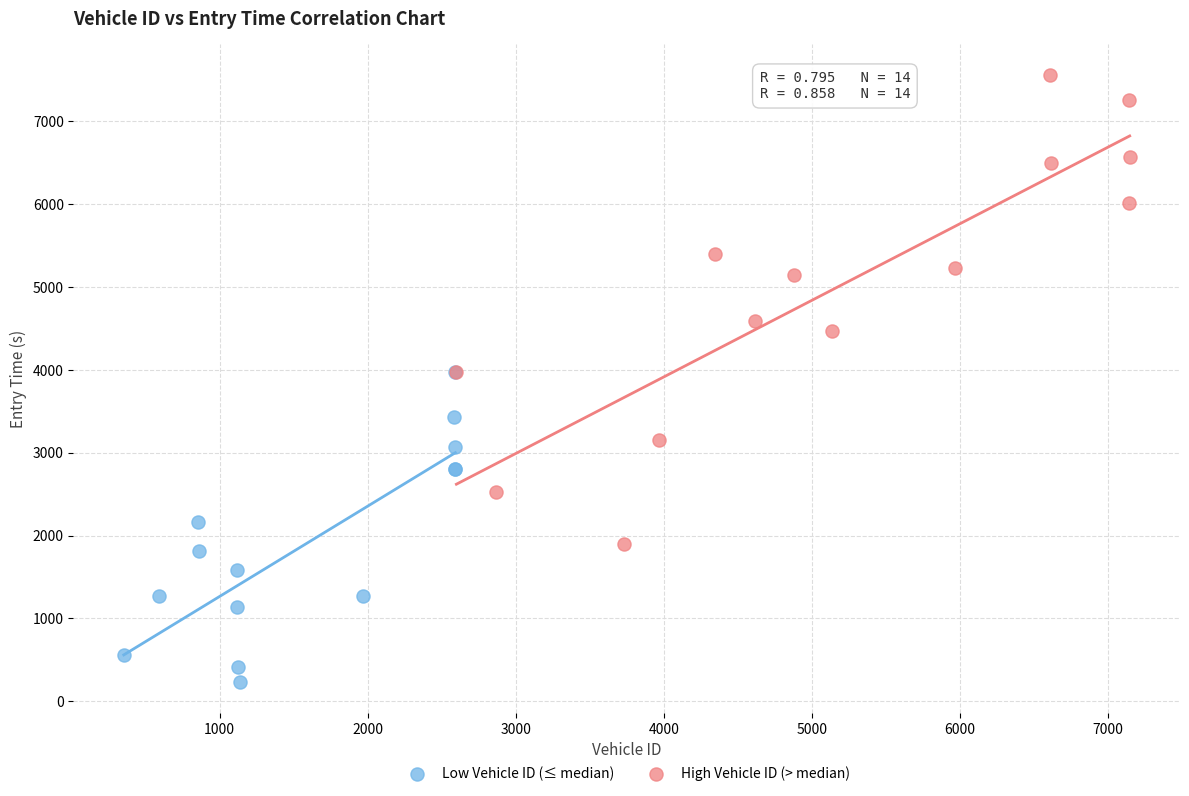

Which series reaches the maximum Y coordinate?

High Vehicle ID (> median)